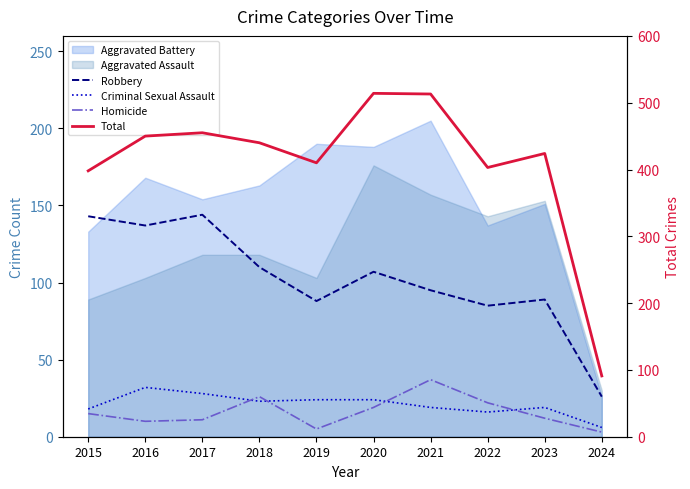

What is the approximate value of Robbery at 2021, to the nearest 5?

95